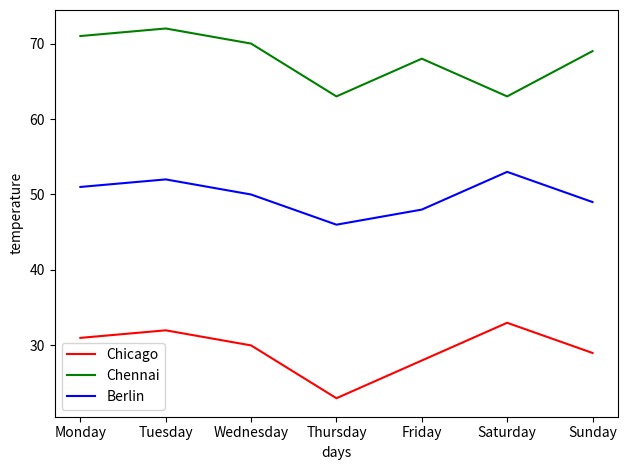

True or false: Chicago has a value of 28 at Friday.

True